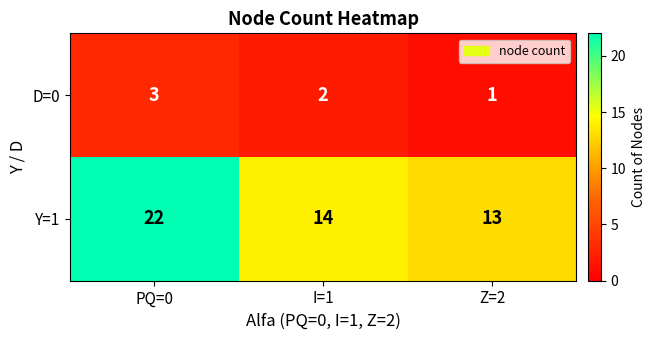

Rank the series at PQ=0 from lowest to highest value.

D=0, Y=1